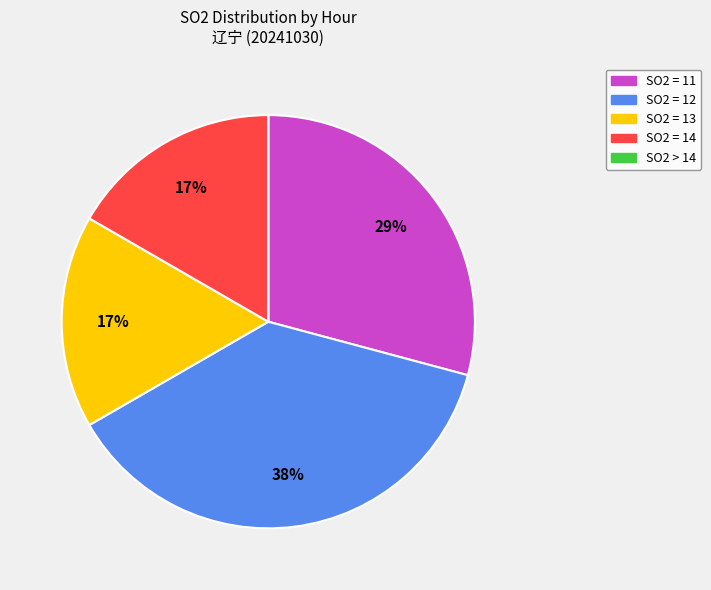

The SO2 = 14 slice represents 17% of the pie. True or false?

True